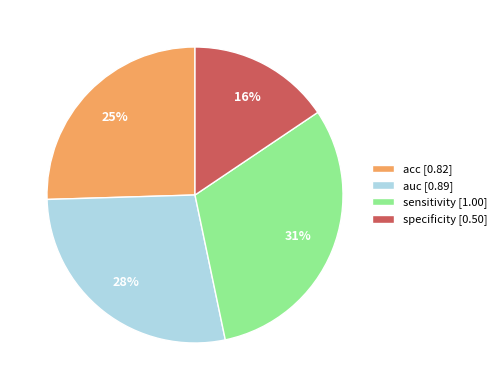

To the nearest percent, what percentage of the pie is auc?

28%